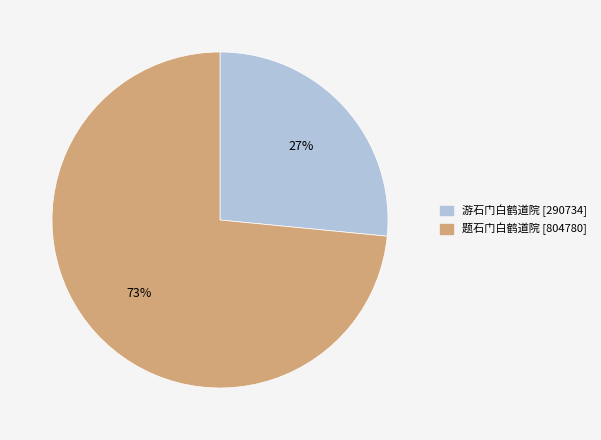

To the nearest percent, what is the combined percentage of 题石门白鹤道院 and 游石门白鹤道院?

100%